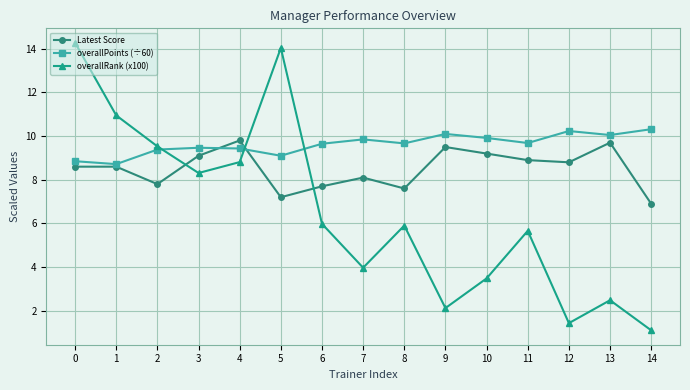

At 14, list the series in order from largest to smallest.

overallPoints (÷60), Latest Score, overallRank (x100)